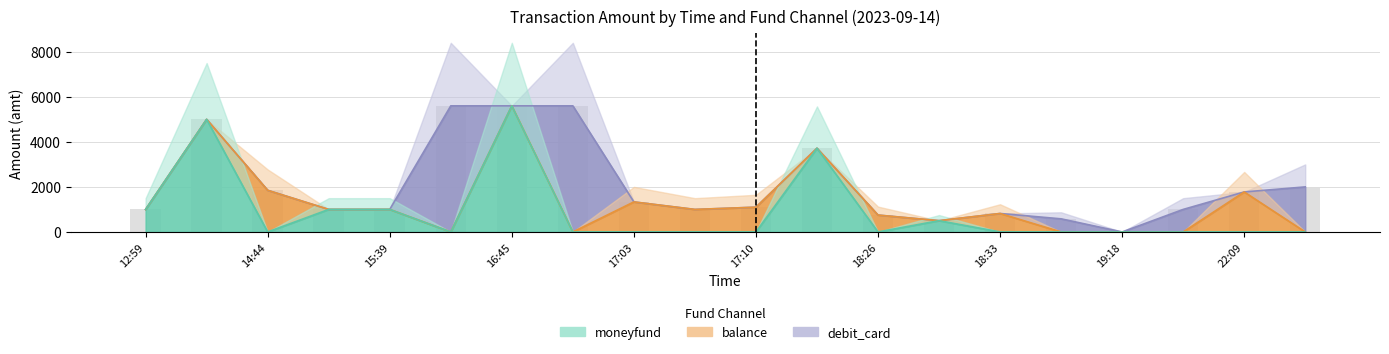

Rank the categories by debit_card value from lowest to highest.

12:59, 14:37, 14:44, 15:17, 15:39, 16:45, 17:03, 17:07, 17:10, 17:25, 18:26, 18:30, 18:33, 19:18, 22:09, 19:12, 21:11, 23:57, 16:39, 16:46